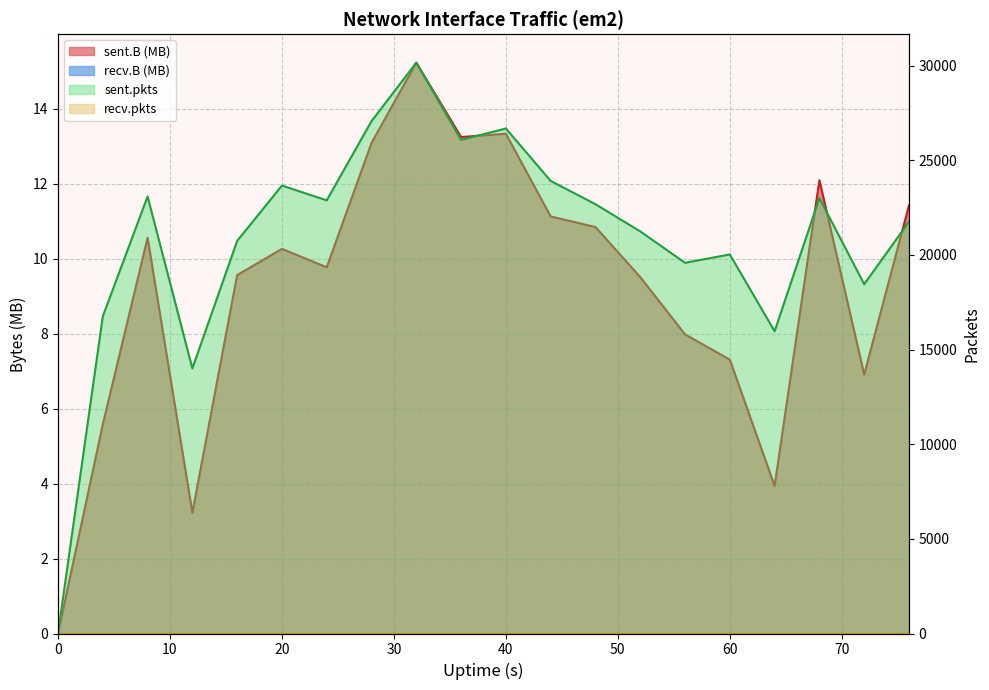

In sent.B, how many points are higher than both neighbors (excluding endpoints)?

5